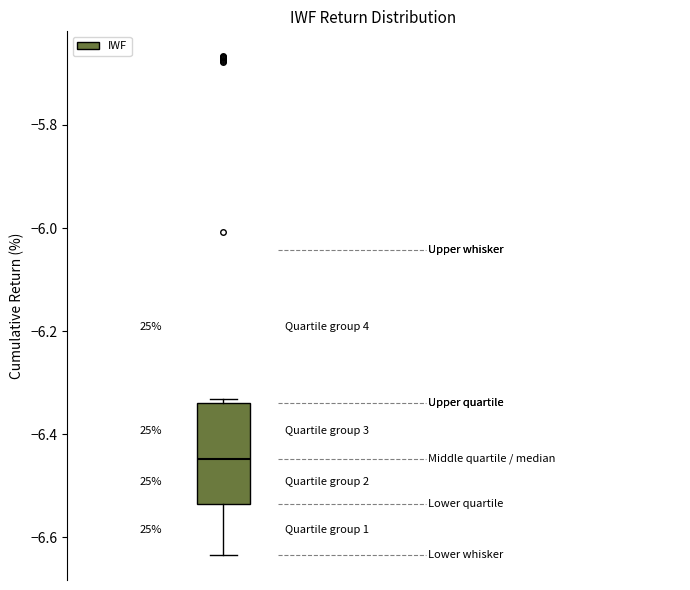

Transcribe this box plot: give where the median line is, the range the box spans, and where the two whiskers end, as read against the y-axis. The values are not printed on the chart, so give them approximately, as read against the axis.

median -6.44, box -6.54 to -6.34, whiskers -6.64 to -6.34 (just above the box's upper edge)